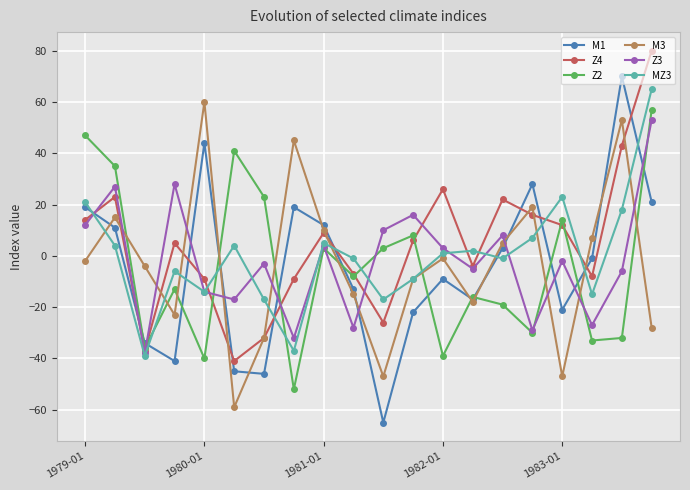

Which series has the widest spread of values?

M1